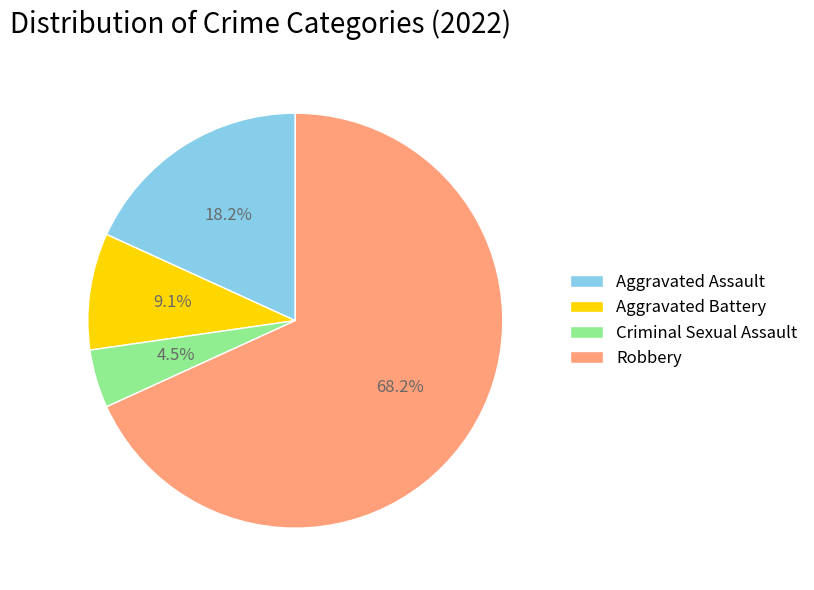

Rank the categories by value from highest to lowest.

Robbery, Aggravated Assault, Aggravated Battery, Criminal Sexual Assault